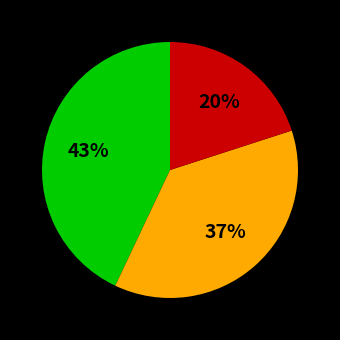

Is there a majority slice in this chart?

No